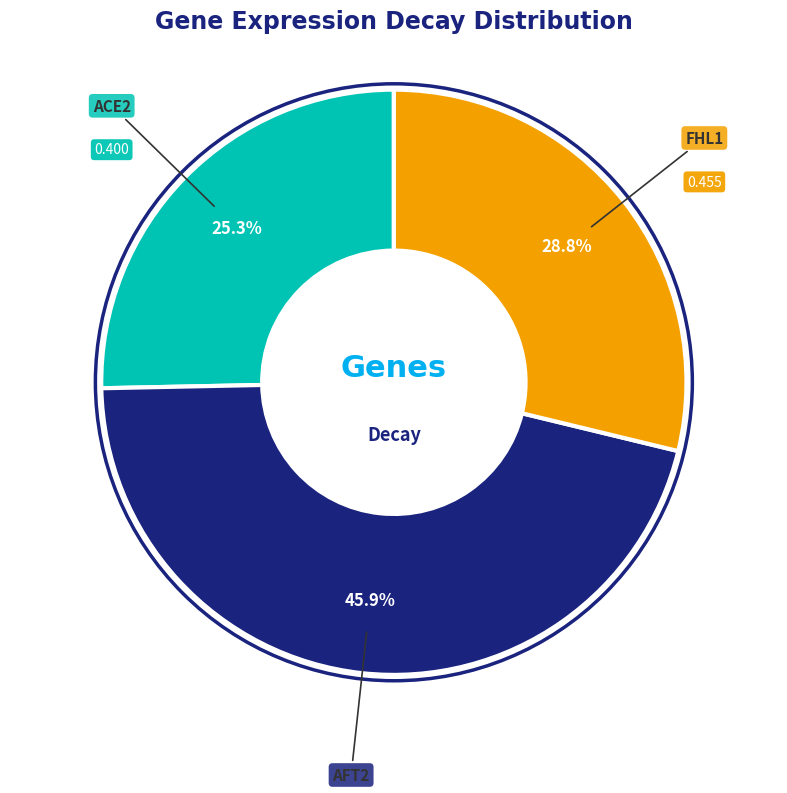

Is there any slice that represents more than half of the pie?

No